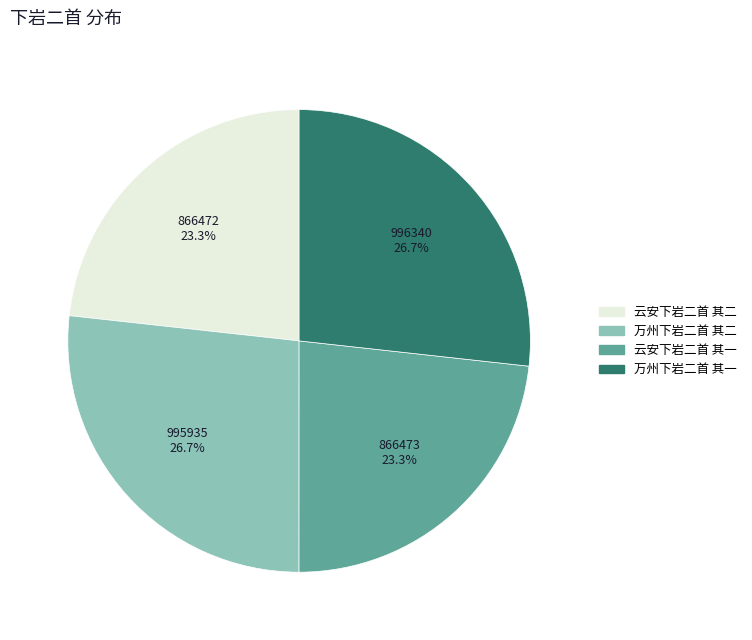

Between 万州下岩二首 其一 and 云安下岩二首 其二, which is larger?

万州下岩二首 其一